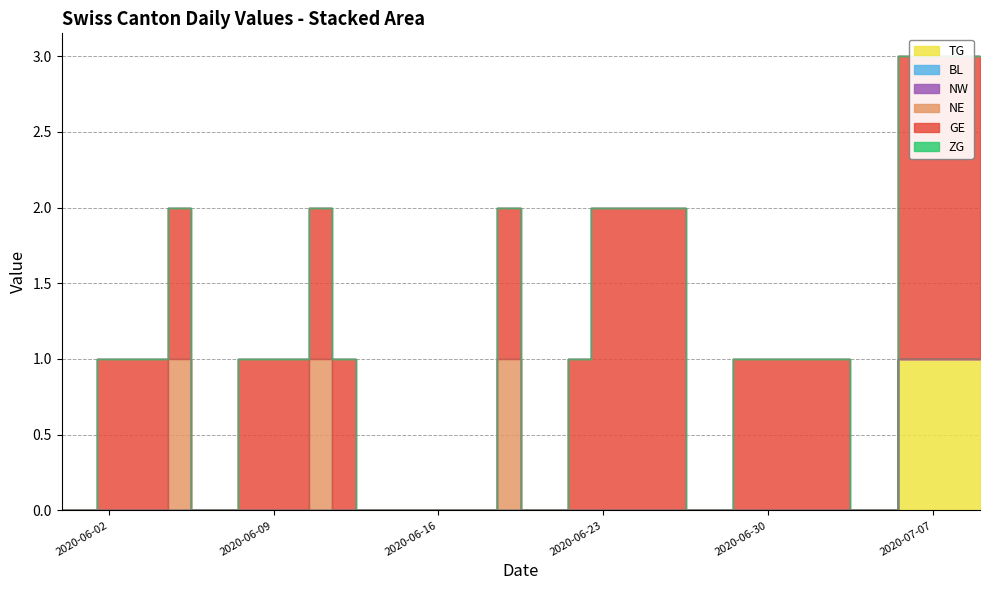

Is the value of GE at 29 greater than the value of NW at 21?

Yes